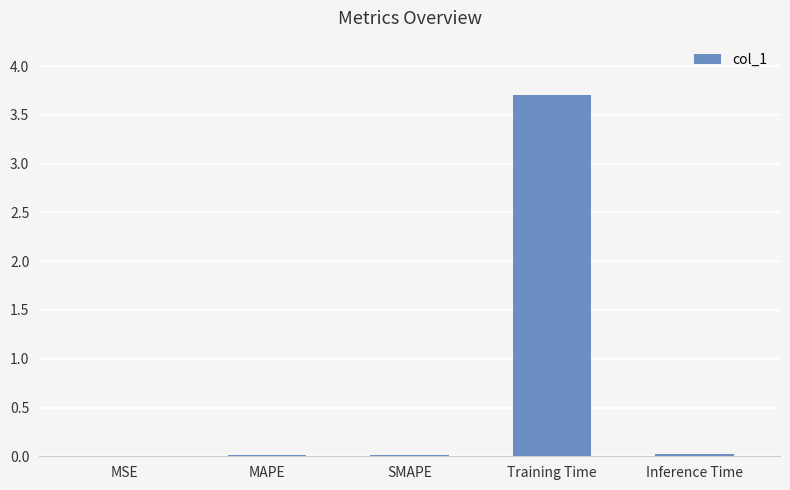

Which label corresponds to the largest value in the chart?

Training Time